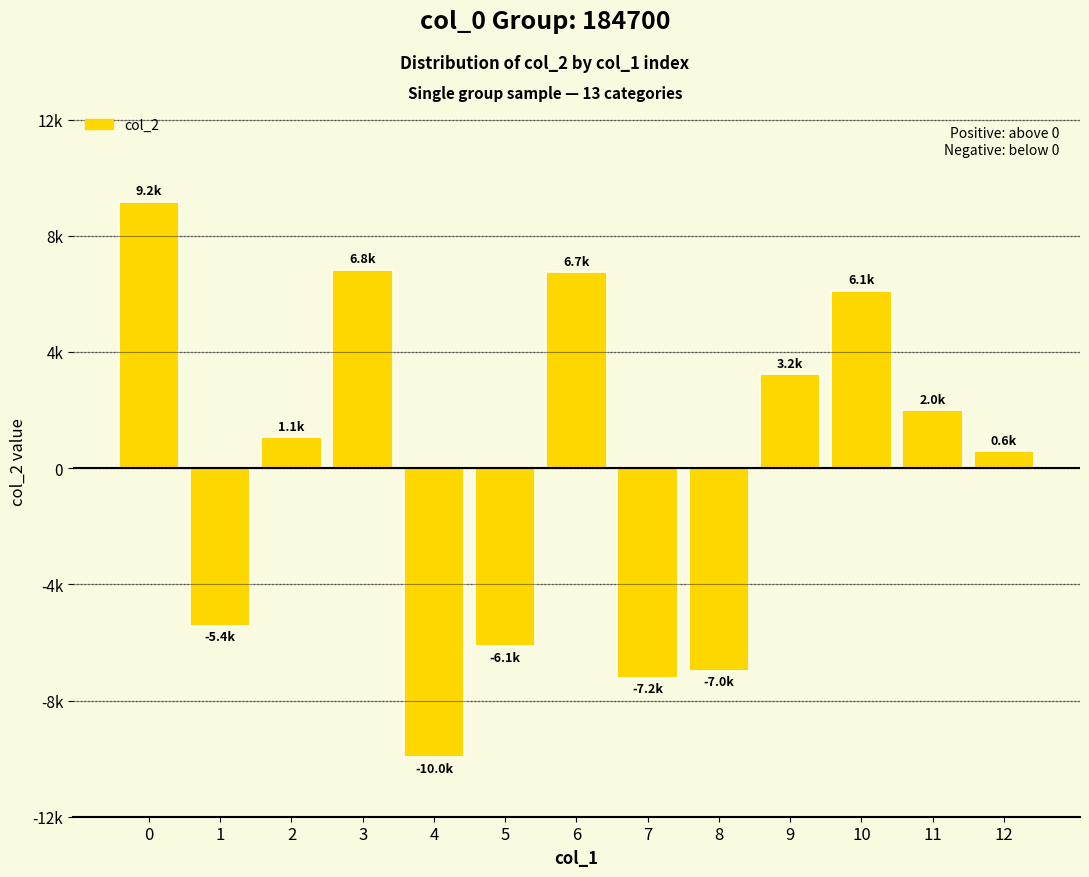

Does the chart contain any negative values?

Yes